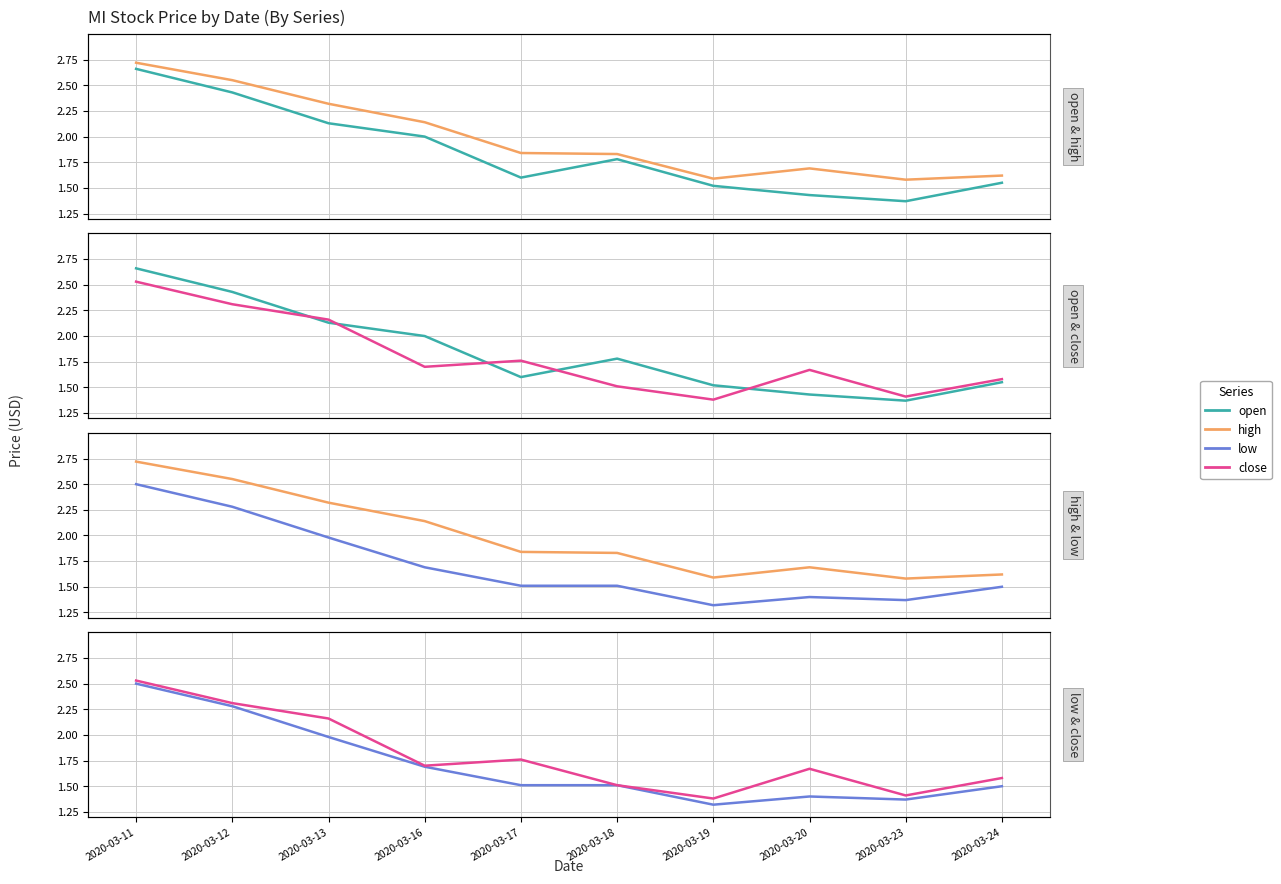

Which category has the lowest value across all series?

2020-03-19